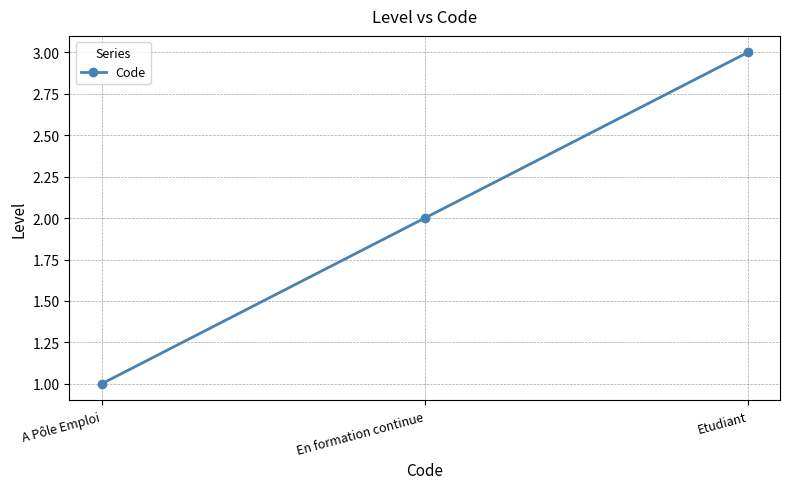

How many lines are shown in the chart?

1